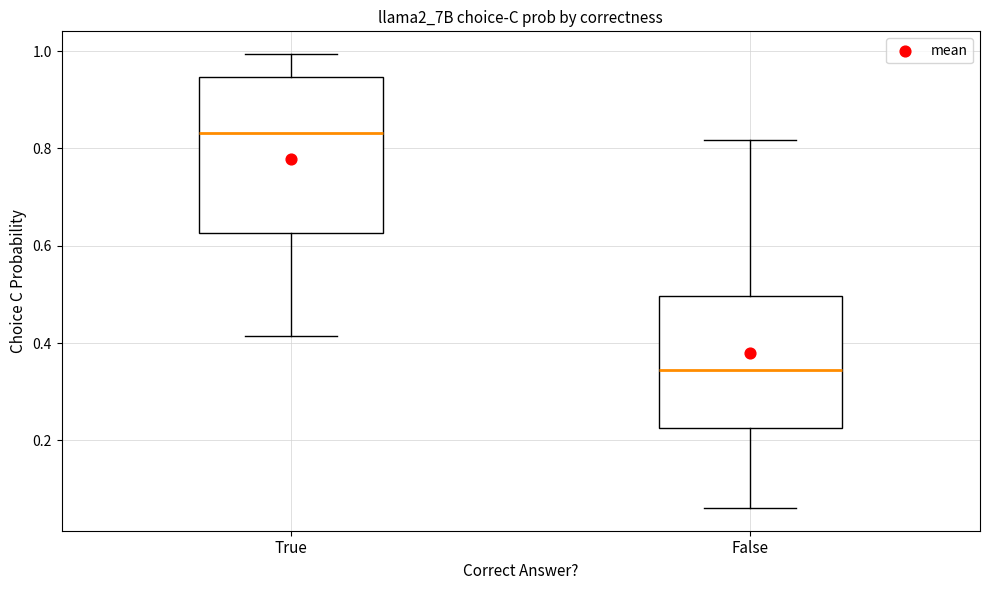

Which box's median line is the lowest?

False